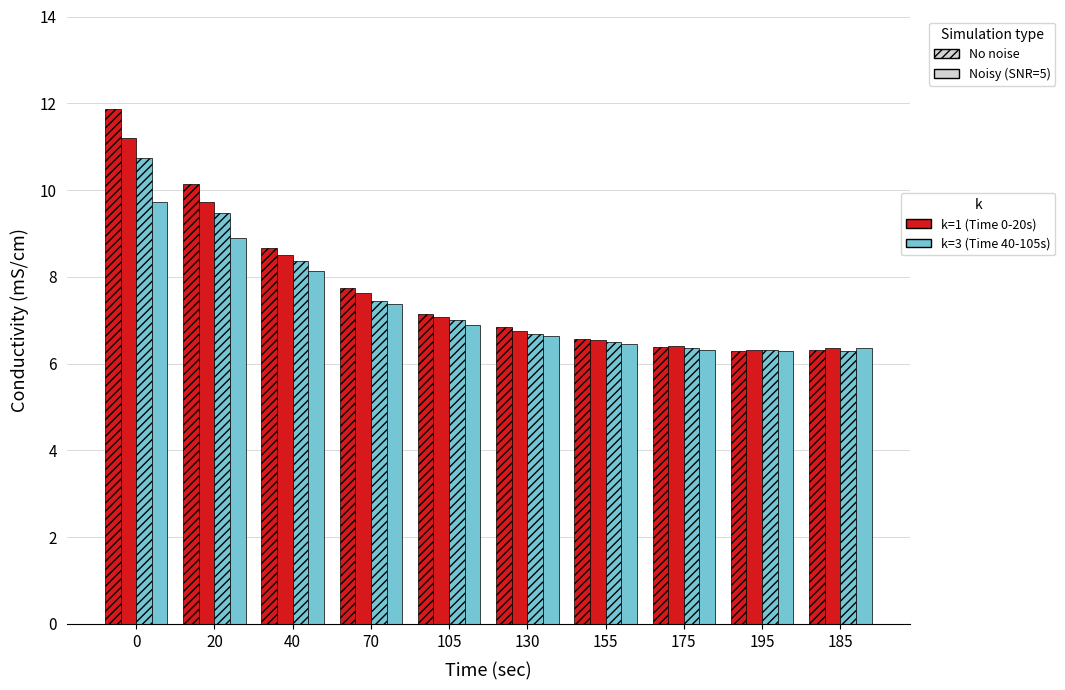

How many bars are there in total?

40